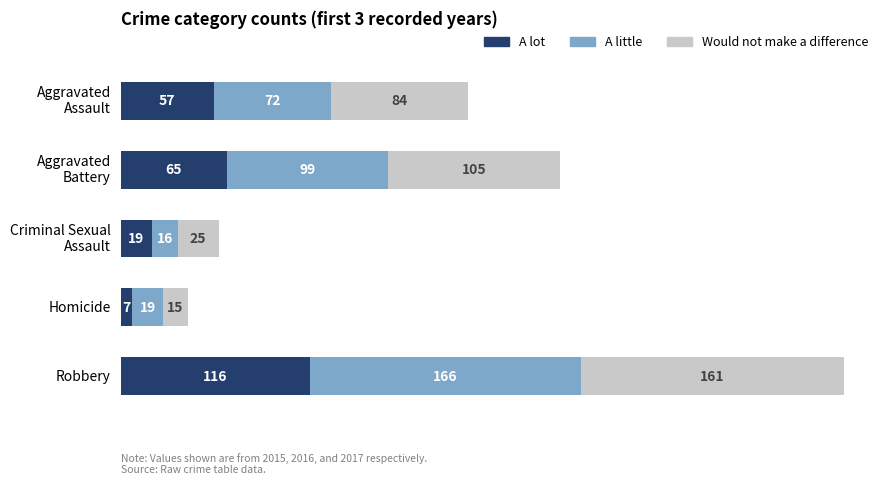

At which label does A lot reach its peak?

Robbery